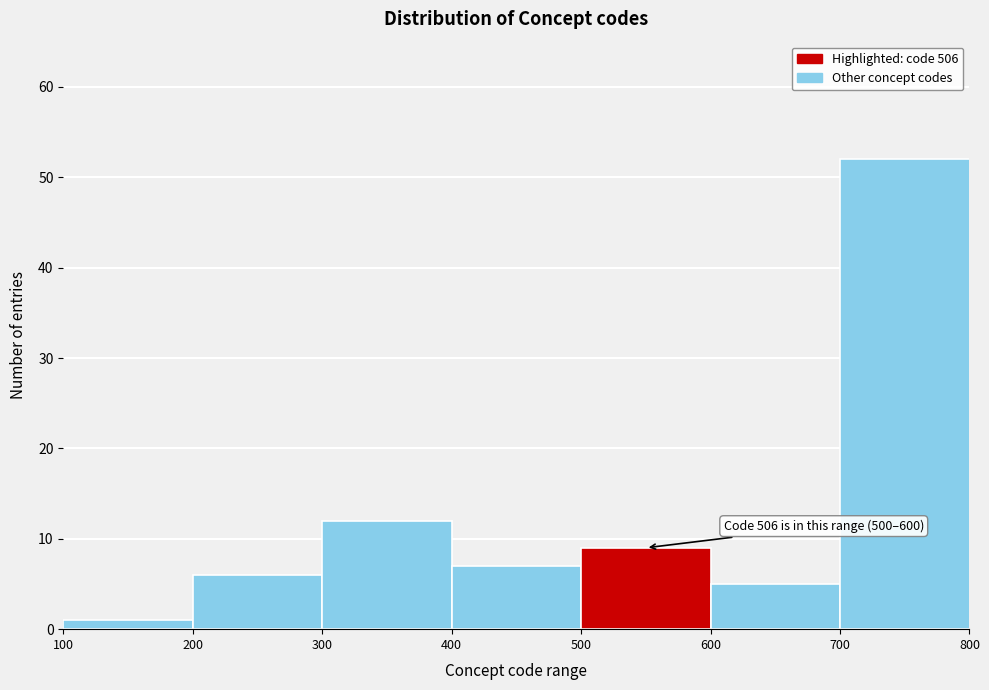

Over which range of the x-axis is the bar tallest?

700 to 800